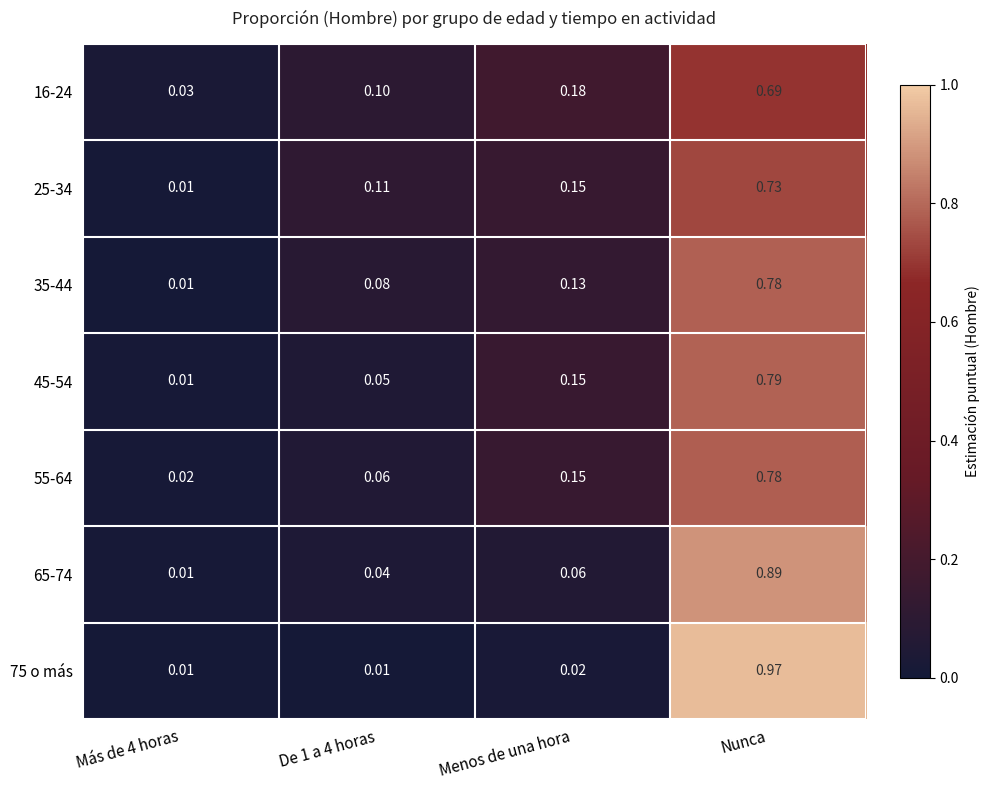

At which category is the sum across all series the highest?

Nunca